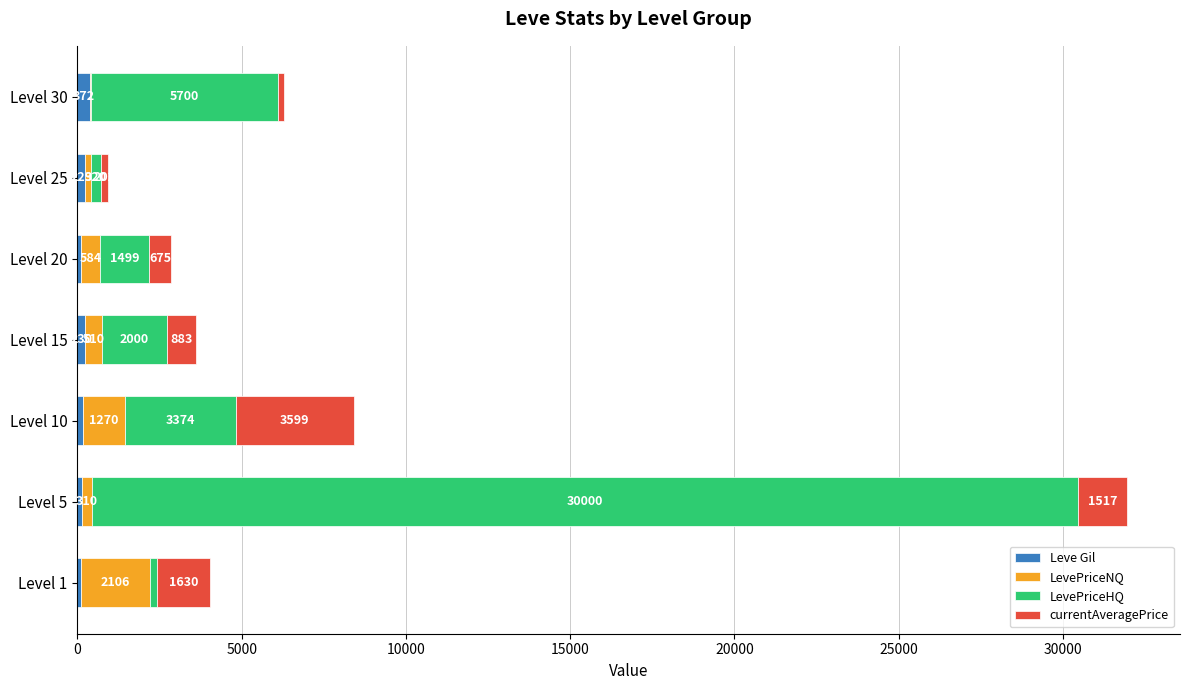

What is the total value across all series at Level 30?

6290